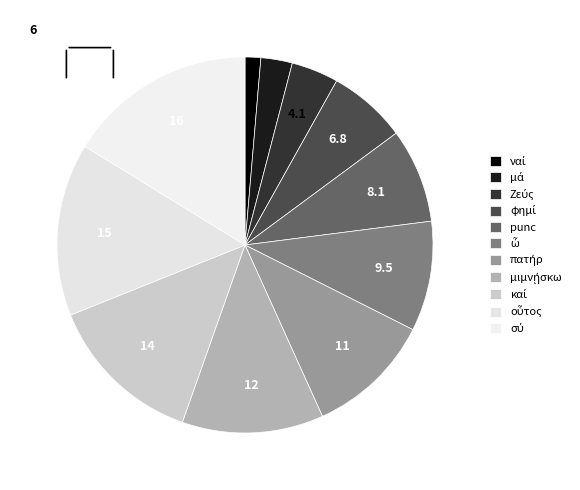

Rank the categories by value from highest to lowest.

σύ, οὗτος, καί, μιμνῄσκω, πατήρ, ὦ, punc, φημί, Ζεύς, μά, ναί